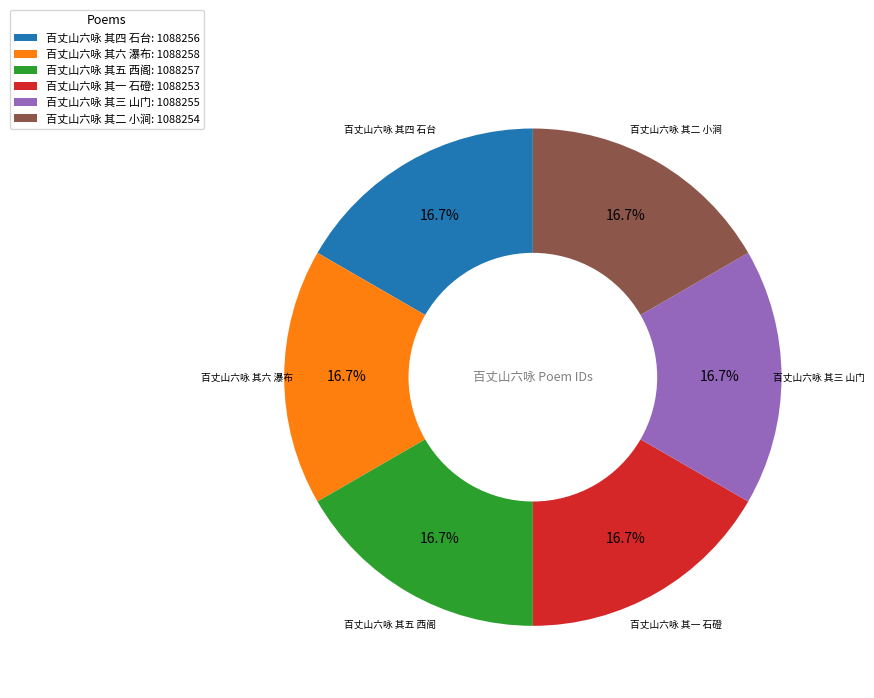

What portion of the pie excludes 百丈山六咏 其三 山门?

83.3%